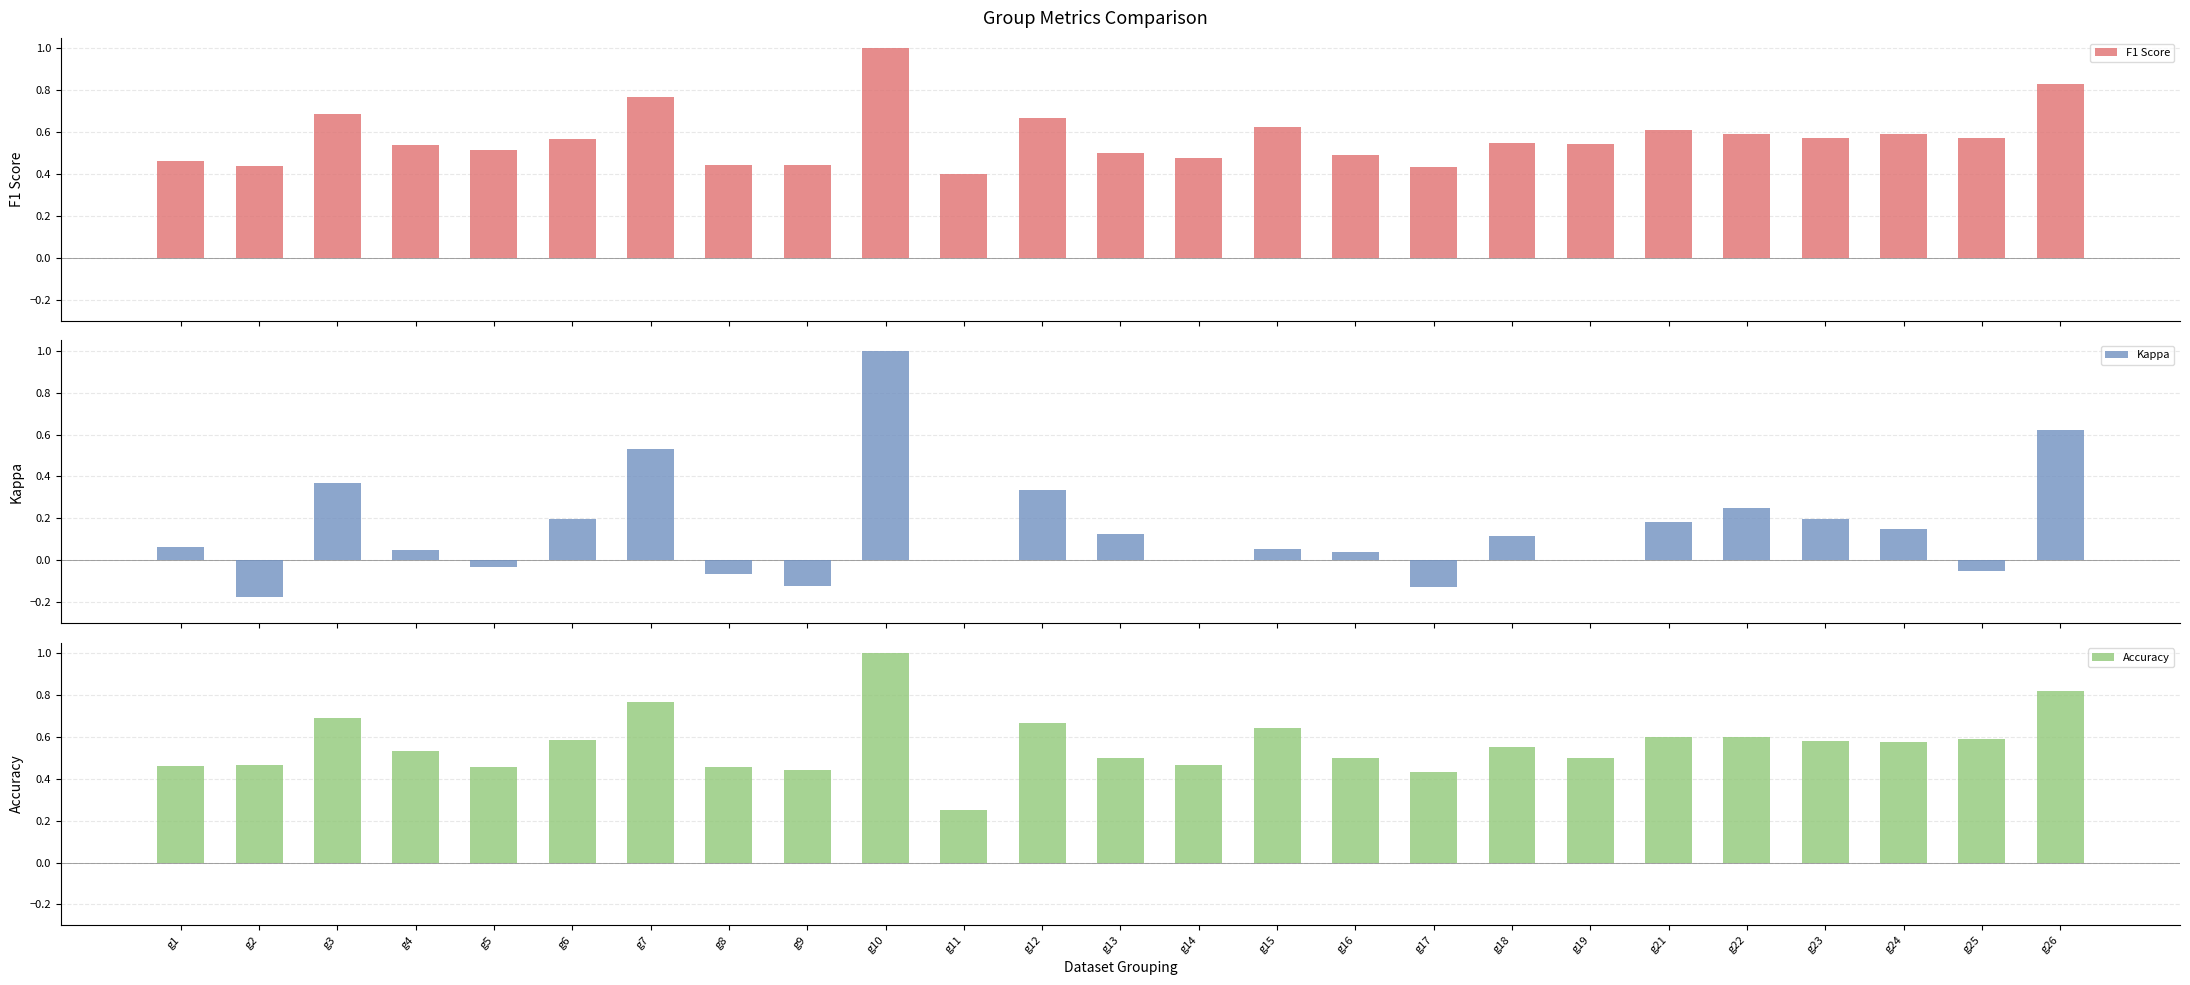

Which has a higher value, g24 or g11?

g24